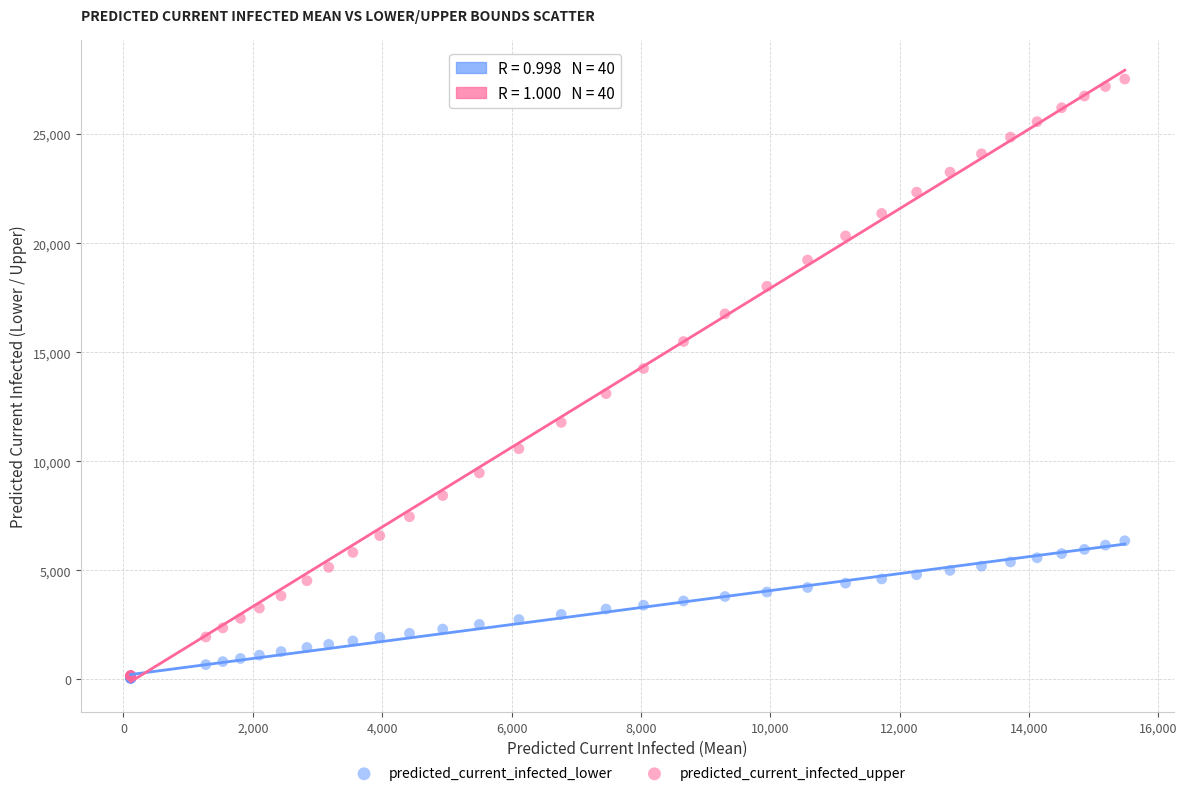

Which series reaches the maximum Y coordinate?

predicted_current_infected_upper